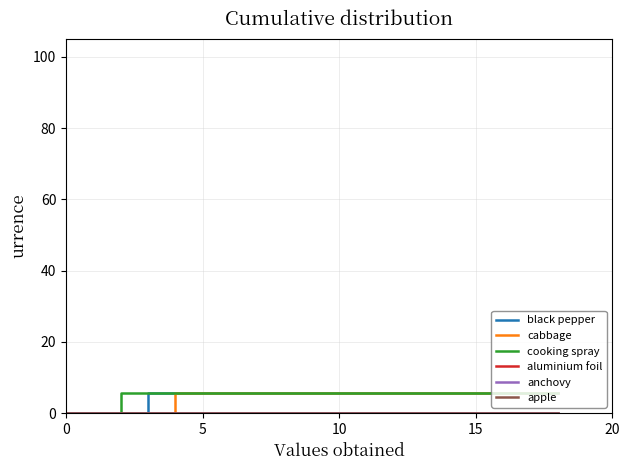

Does the chart have visible grid lines?

Yes